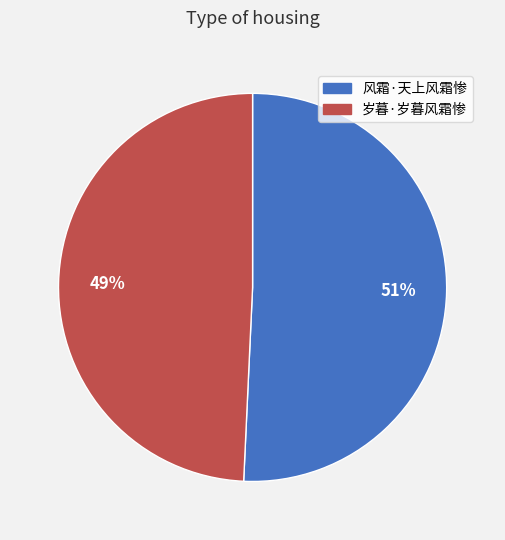

Between 岁暮·岁暮风霜惨 and 风霜·天上风霜惨, which is larger?

风霜·天上风霜惨